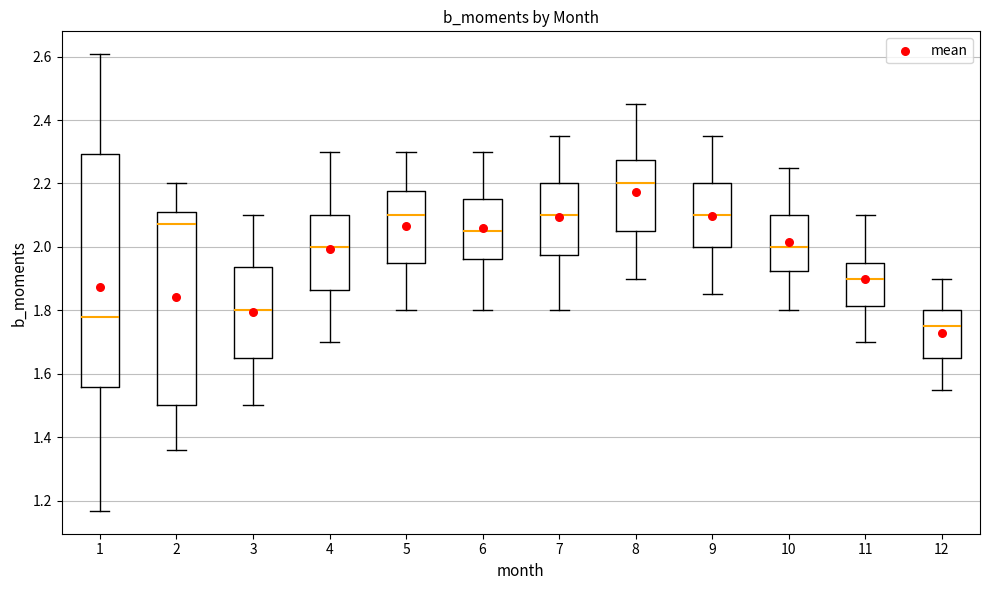

Comparing the boxes themselves (not the whiskers), which one is the tallest?

1